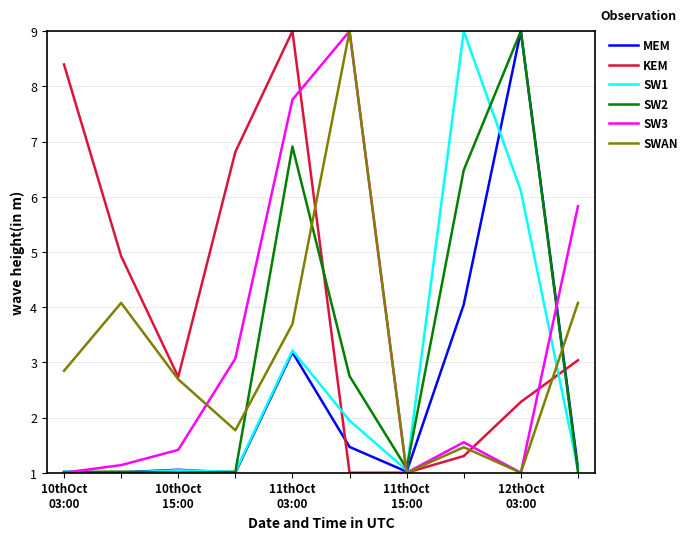

Which series has the largest total across all categories?

KEM